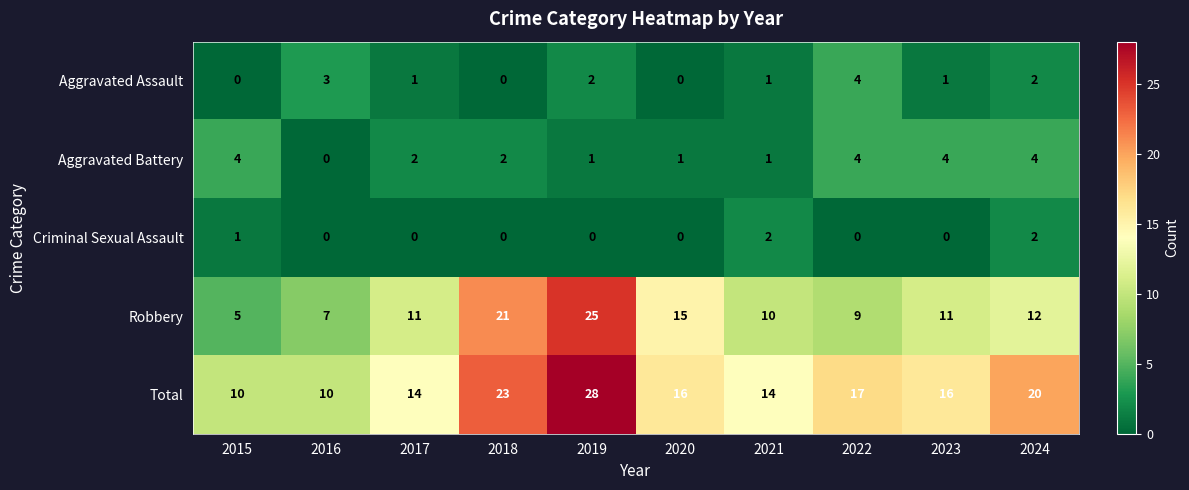

What is the average value of the Total series?

17